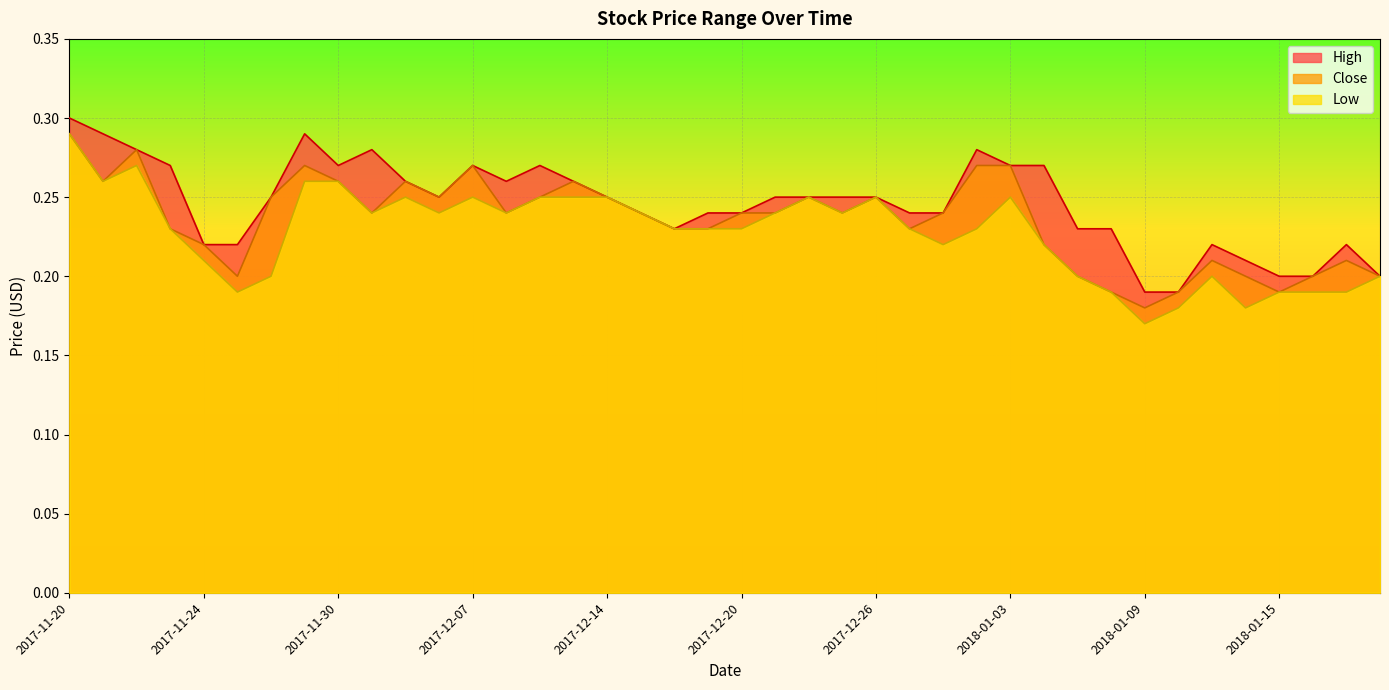

What is the label of the 4th point from the right?

2018-01-15